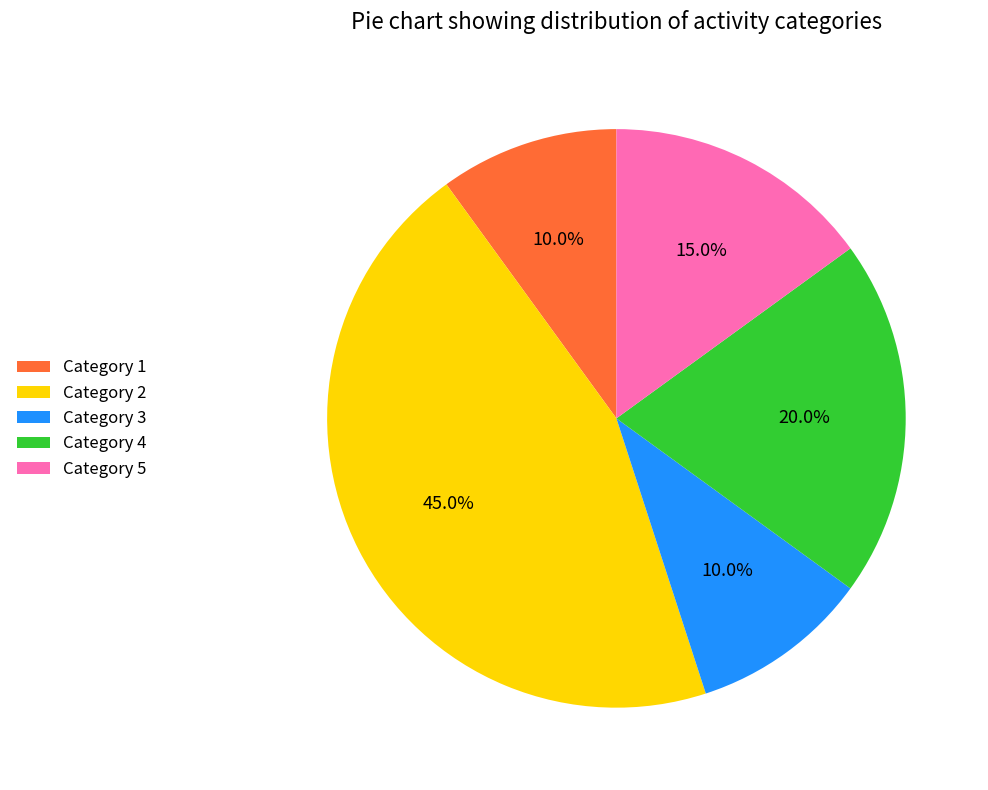

Is the sum of Category 3 and Category 1 greater than half?

No